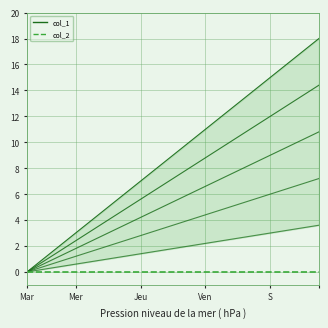

Count the number of data series in this chart.

2